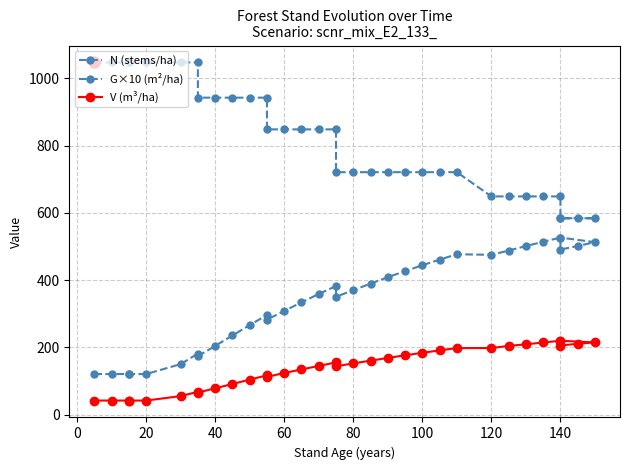

How many lines are shown in the chart?

3